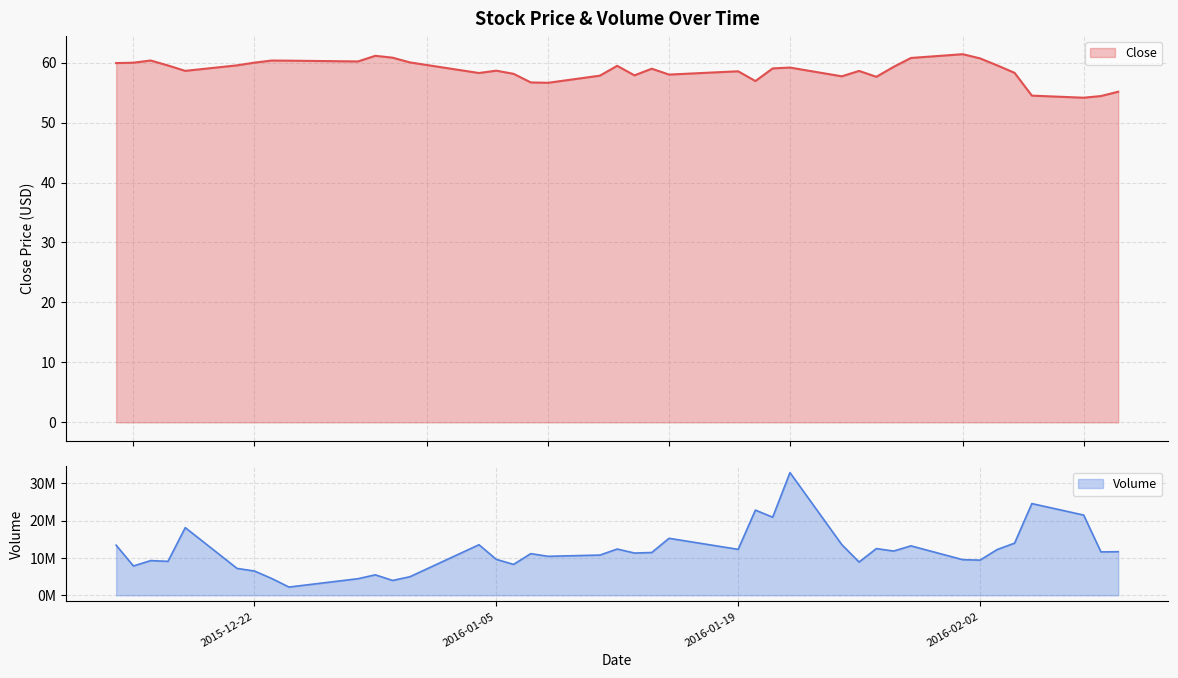

What is the highest value of the Close series?

61.4